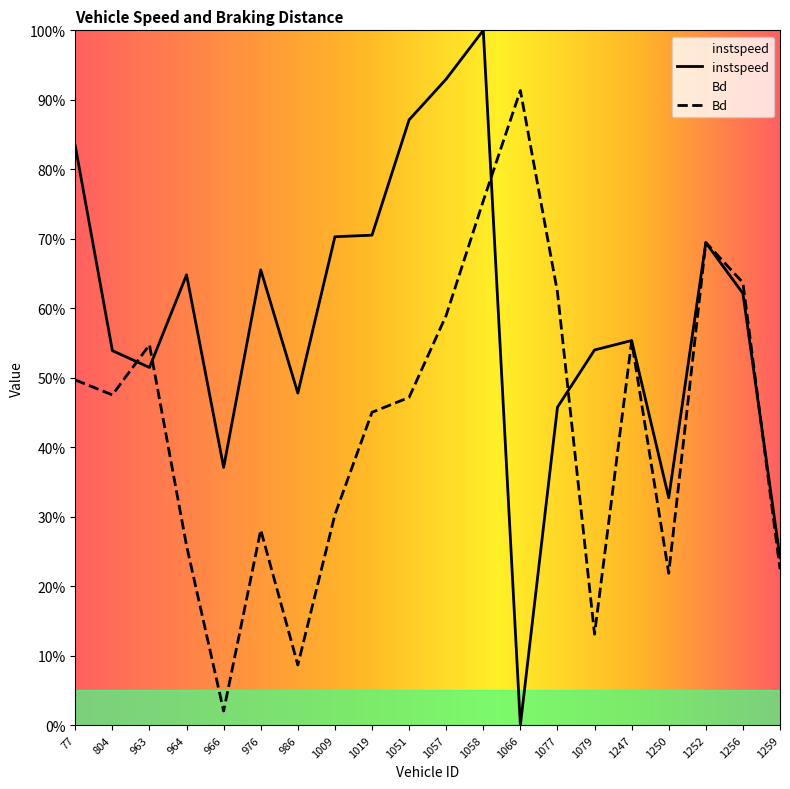

What is the value of the instspeed point at the 2nd from the left?

0.5